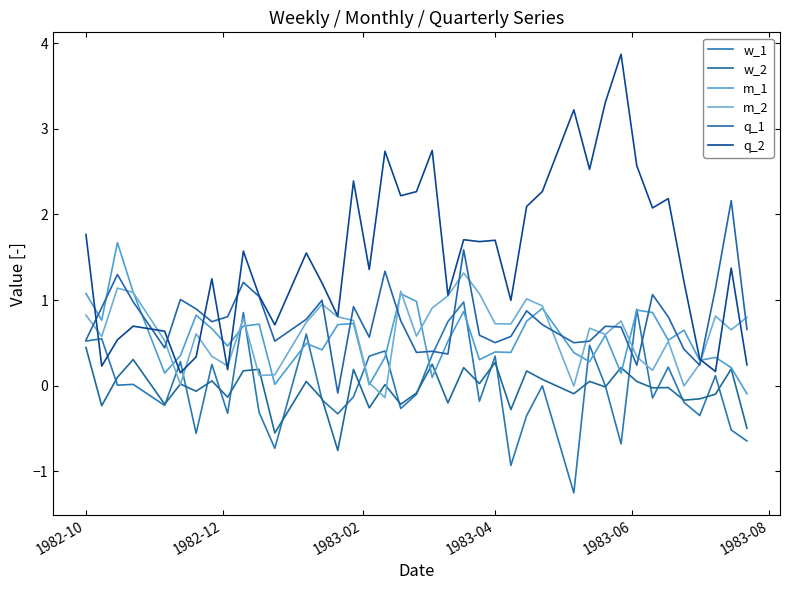

How many lines are shown in the chart?

6